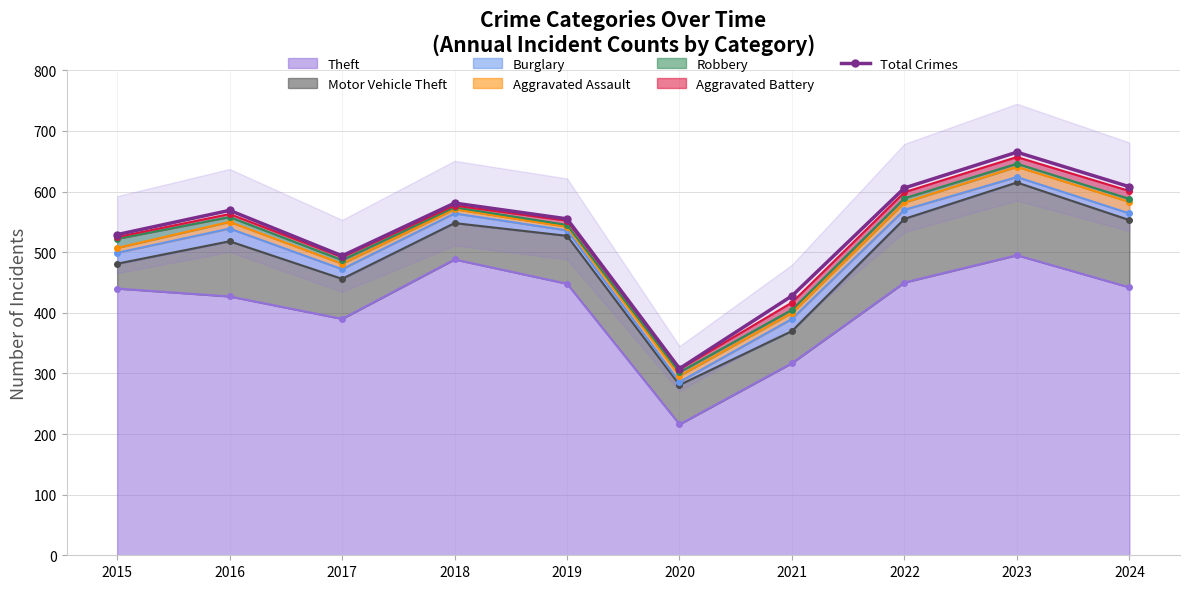

Which has a higher value, 2019 or 2020?

2019